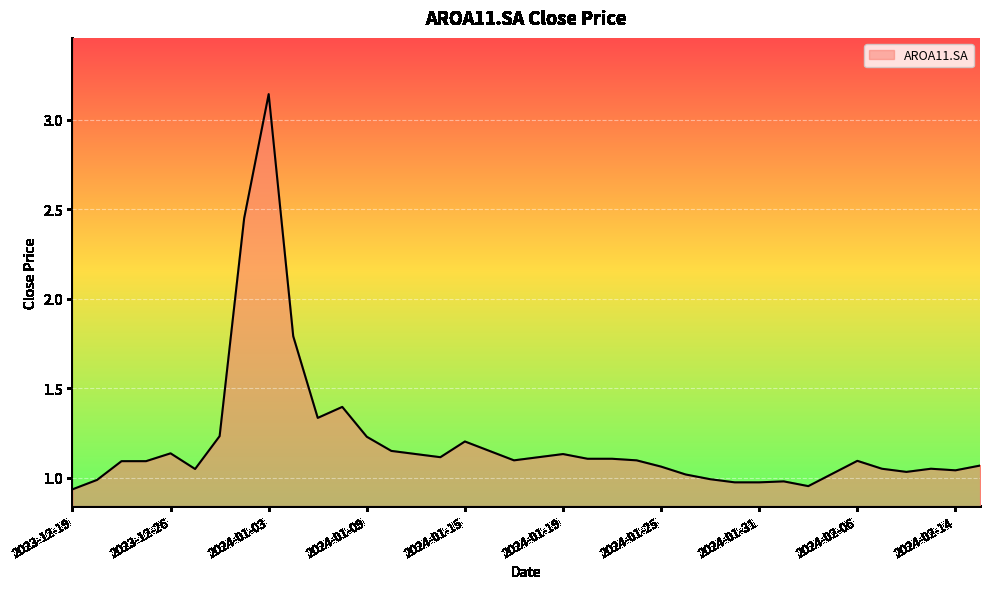

True or false: there are more than 0 points higher than both neighbors.

True